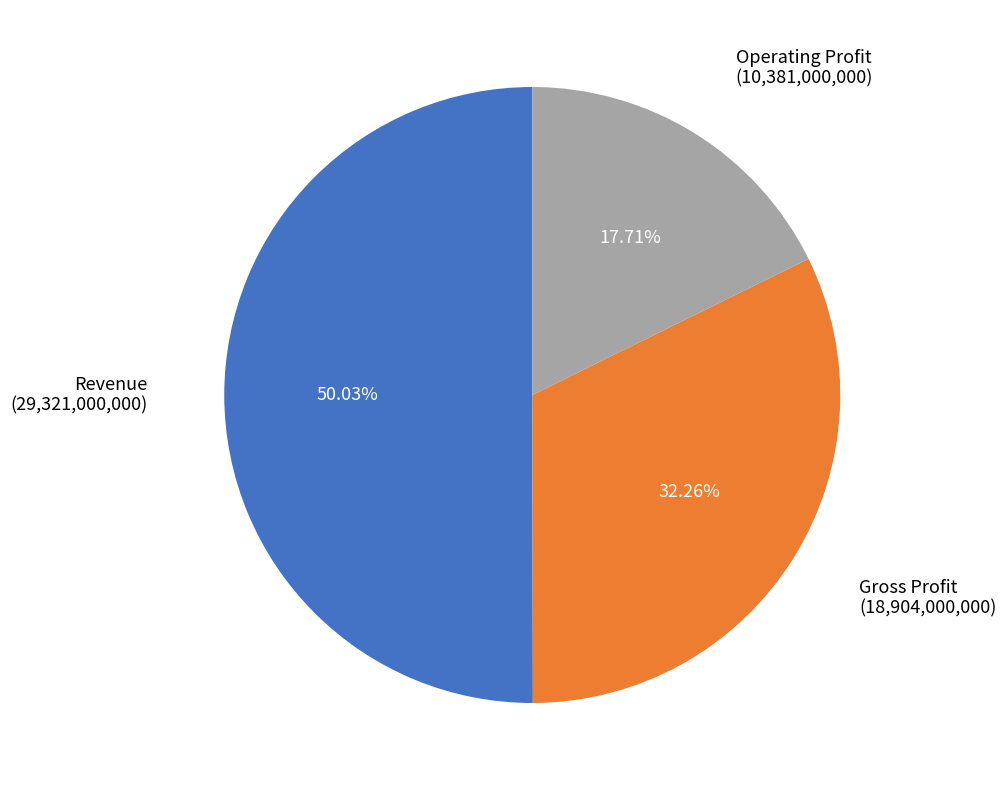

Which category has the biggest portion of the pie?

Revenue